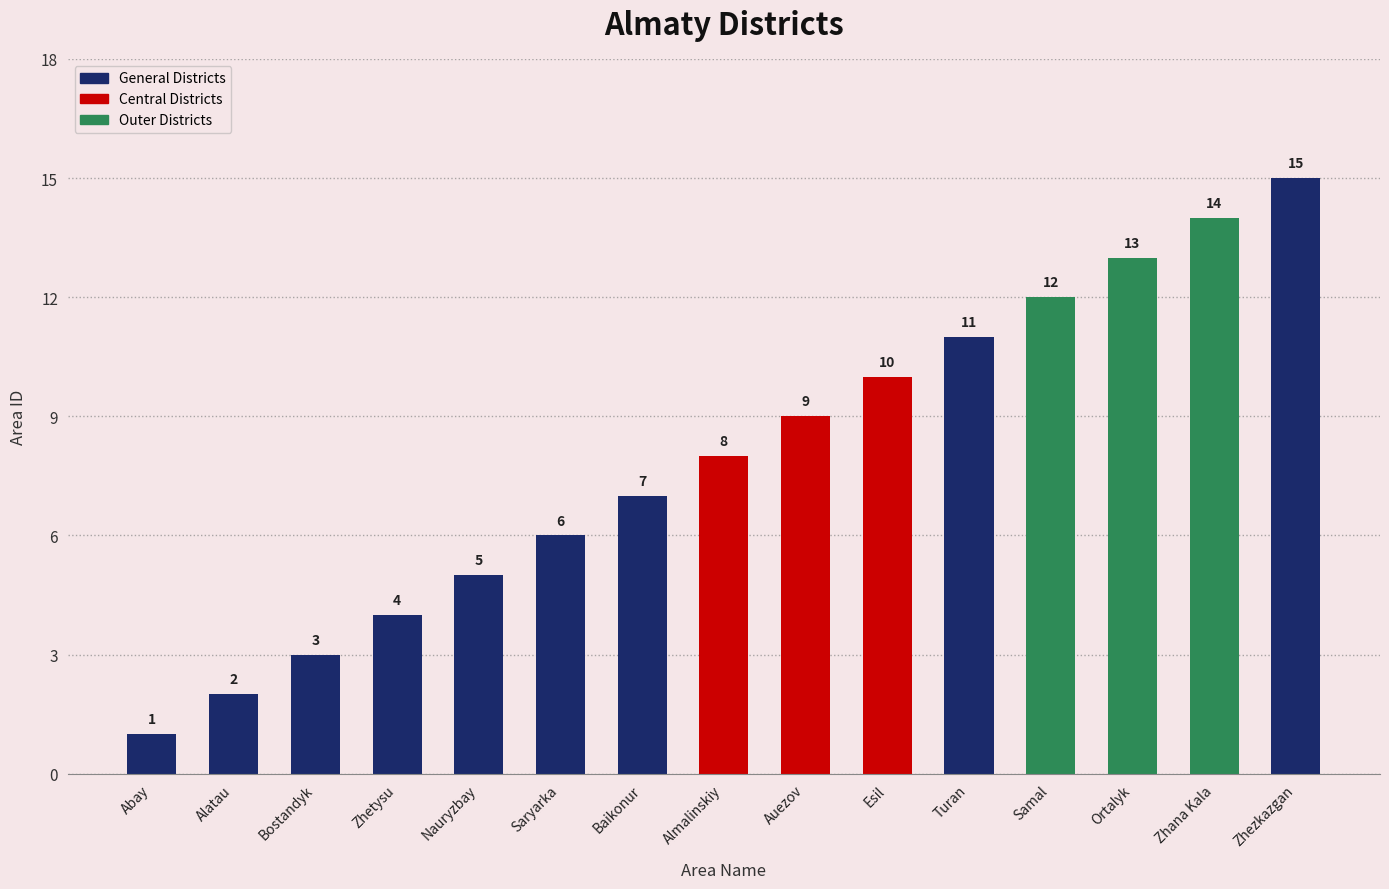

Does the chart contain stacked bars?

No